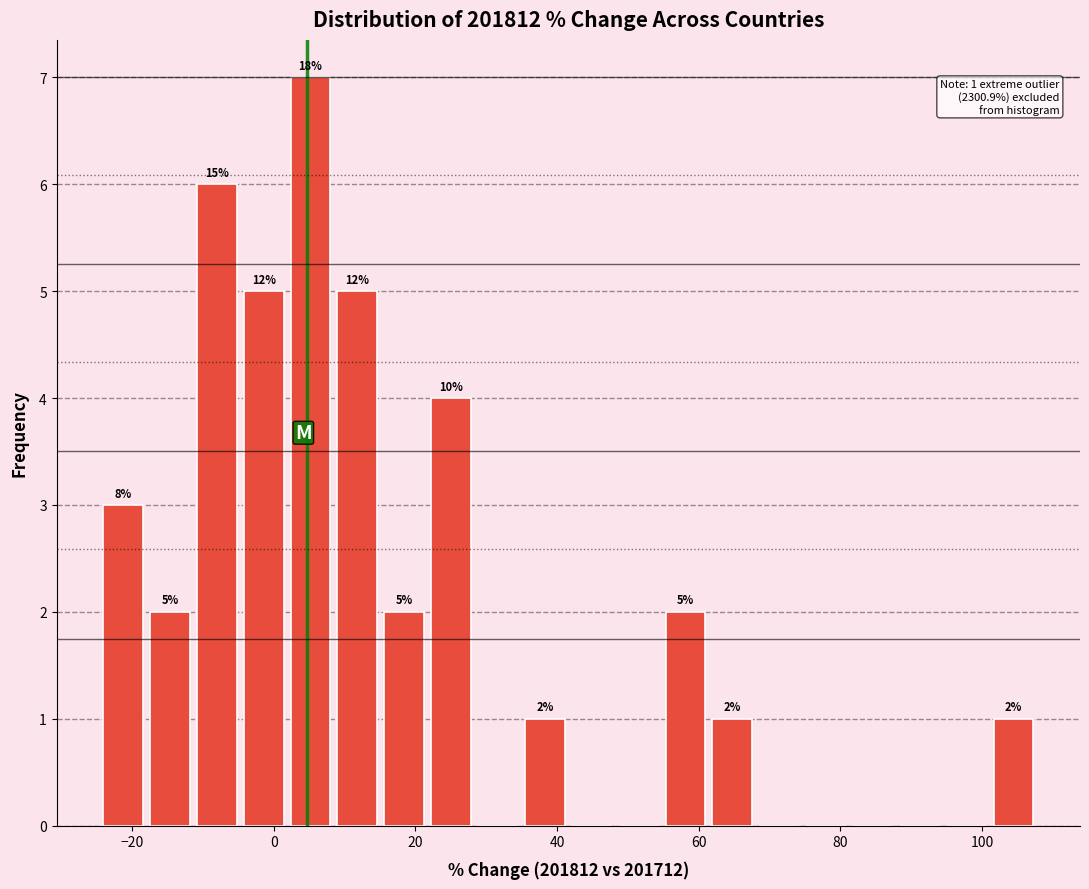

Around what value on the x-axis is the tallest bar? Give the approximate position of its centre, as read against the axis.

6